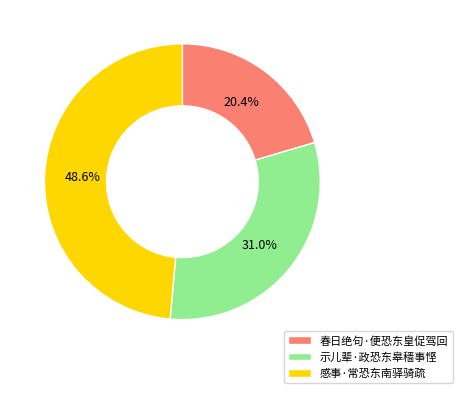

Count the number of slices in the pie.

3